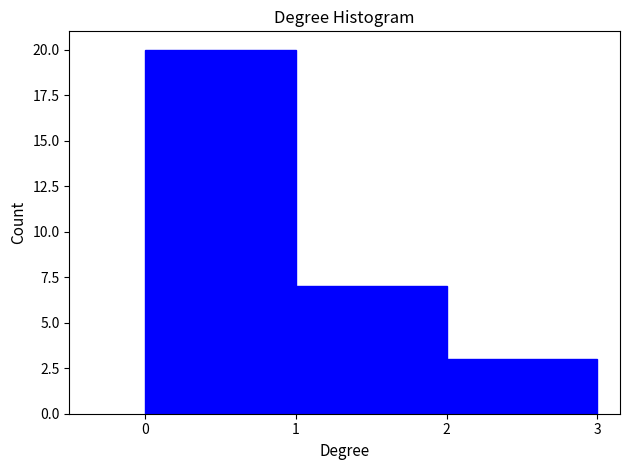

Reading left to right, transcribe this chart: for each bar, give the range it covers on the x-axis and its height. The values are not printed on the chart, so give them approximately, as read against the axis.

0 to 1: 20
1 to 2: 7
2 to 3: 3